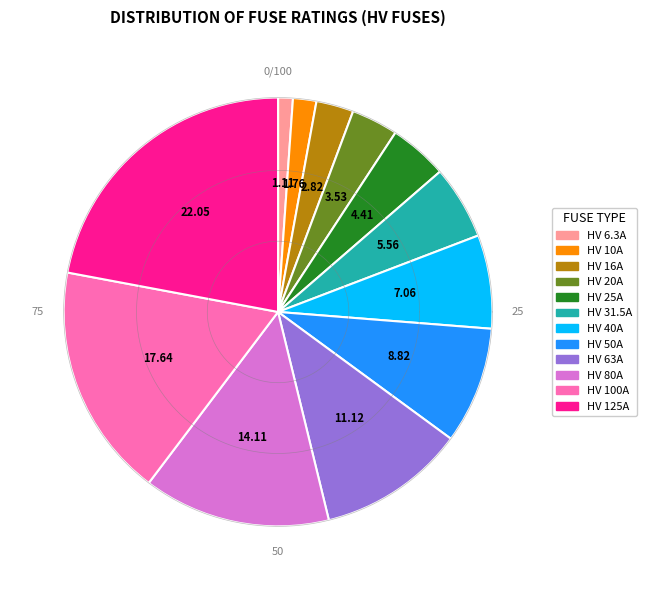

The HV 100A slice represents 28% of the pie. True or false?

False